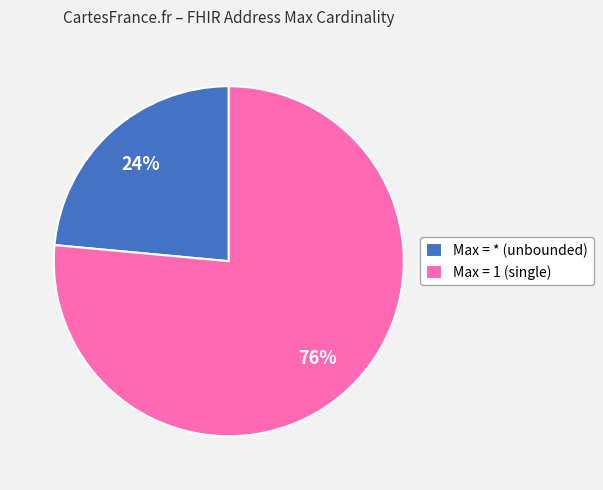

Which has a higher value, Max = * (unbounded) or Max = 1 (single)?

Max = 1 (single)